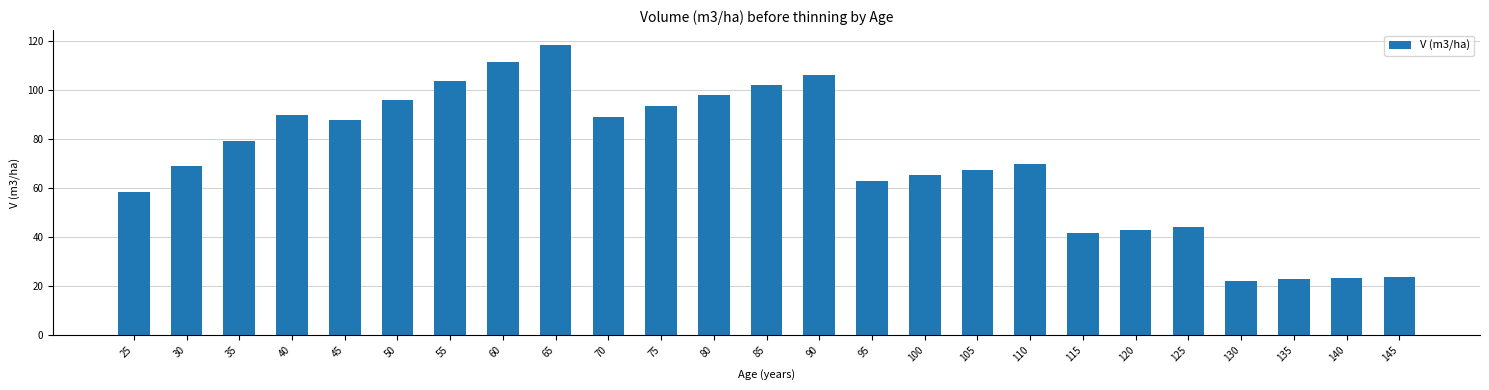

The chart shows a value of 68.9 at 30. True or false?

True